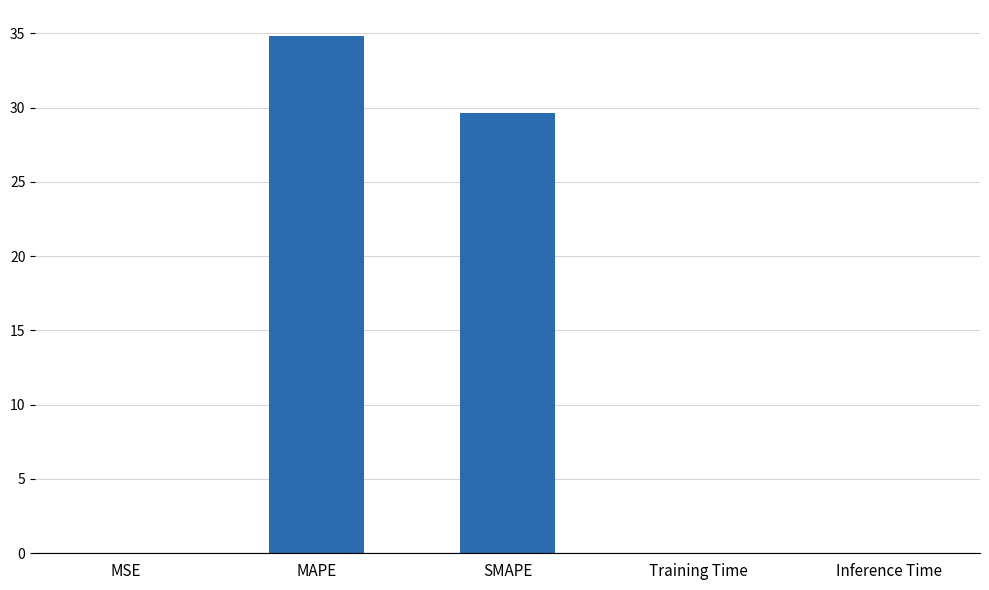

What is the change in value from MAPE to SMAPE?

-5.2